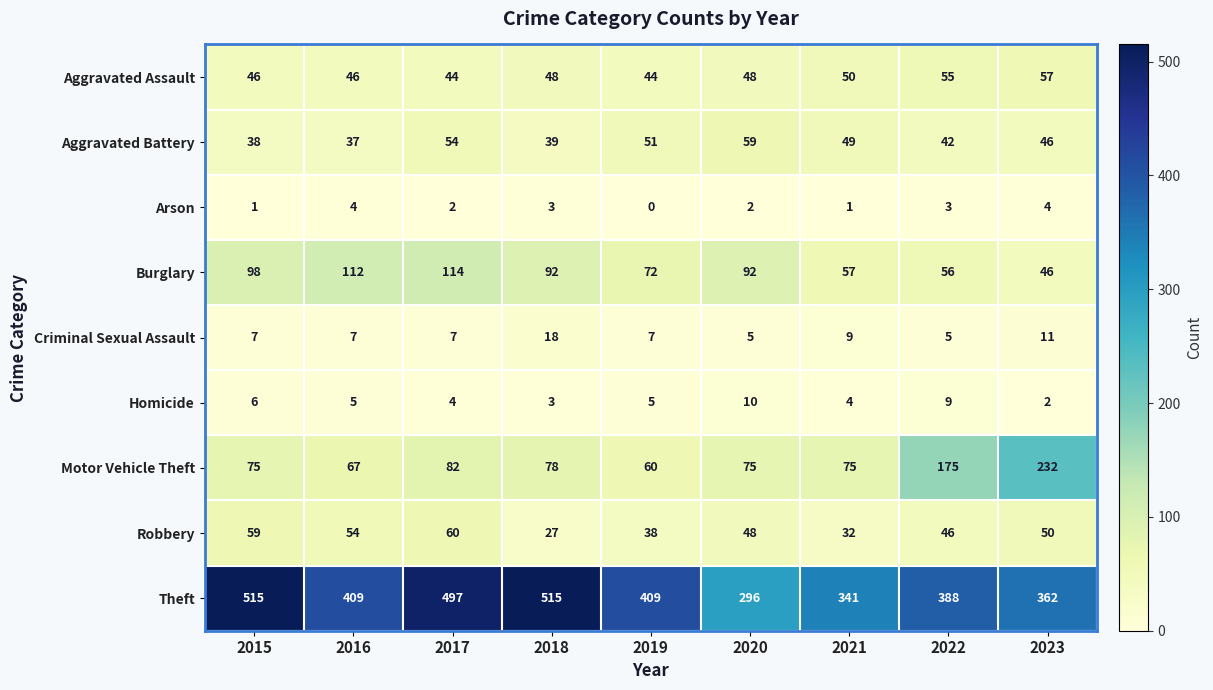

What is the maximum value shown in the chart?

515